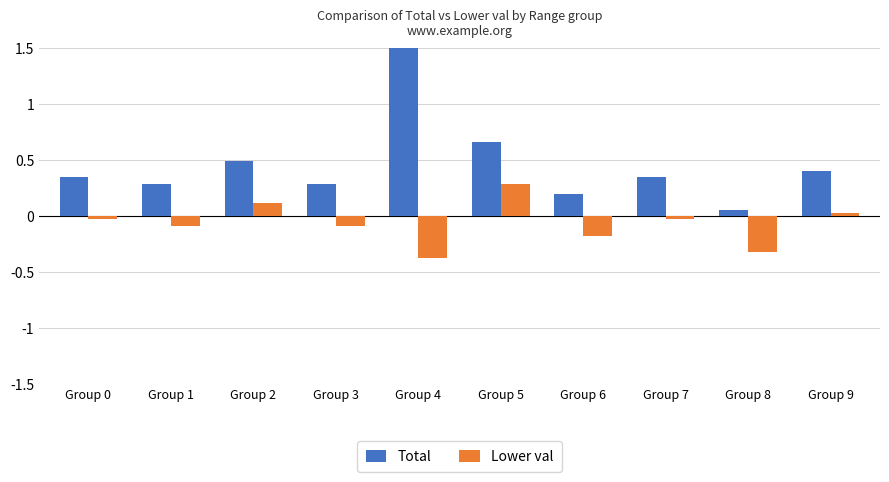

Read the Lower val value at Group 1.

-0.1